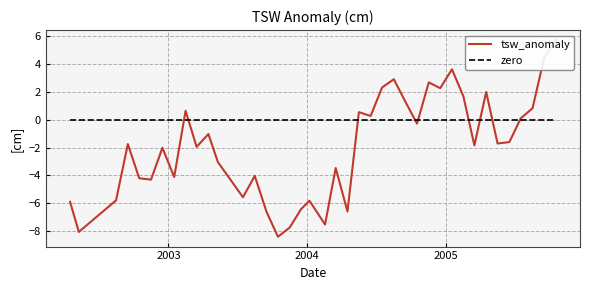

How many distinct data groups are displayed?

2